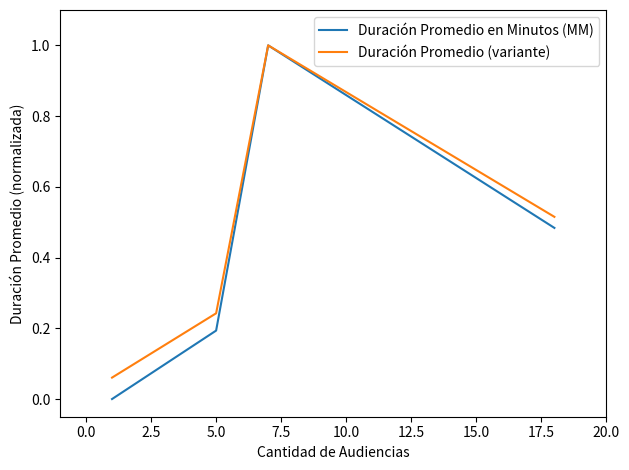

Which series has the largest range (max minus min)?

Duración Promedio en Minutos (MM)